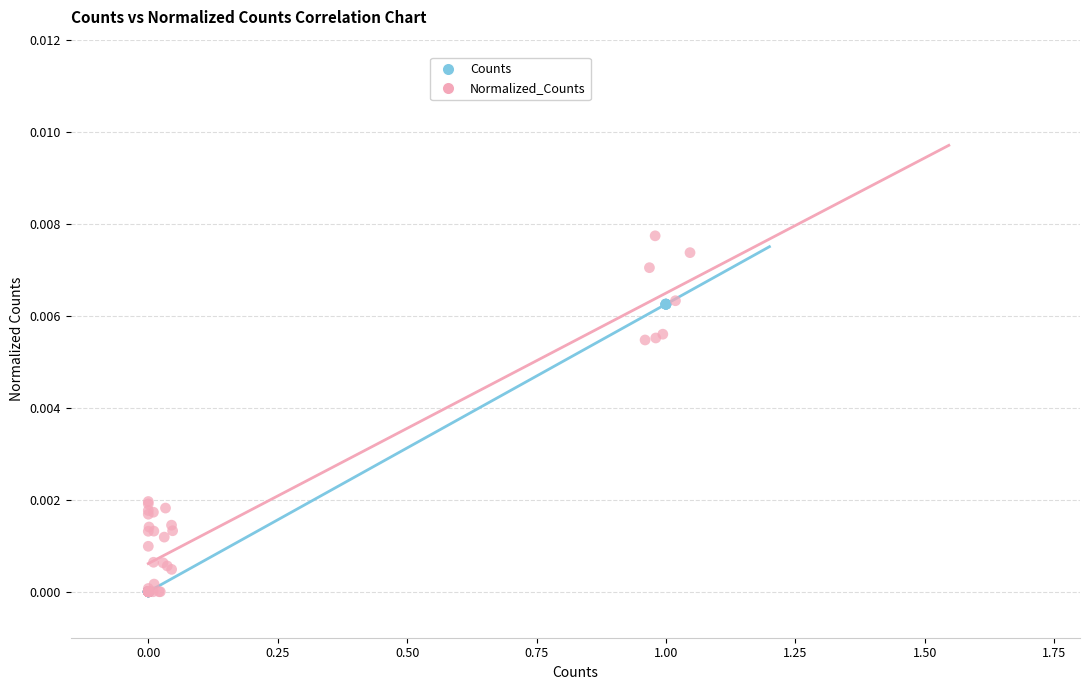

Which series reaches the maximum Y coordinate?

Normalized_Counts